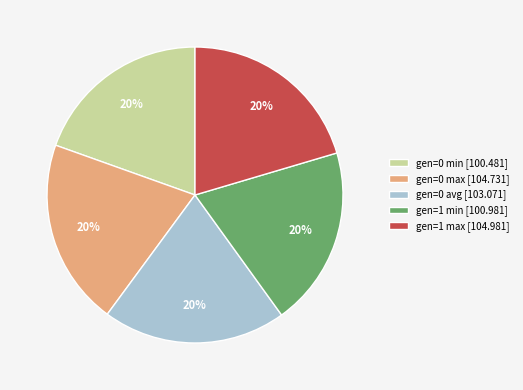

The gen=0 max slice represents 5% of the pie. True or false?

False